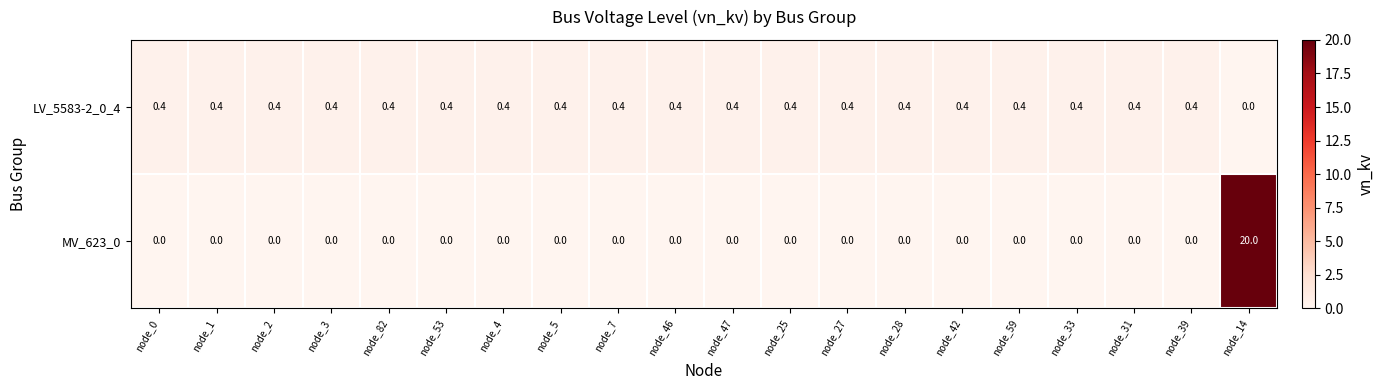

What is the average value of the MV_623_0 series?

1.0